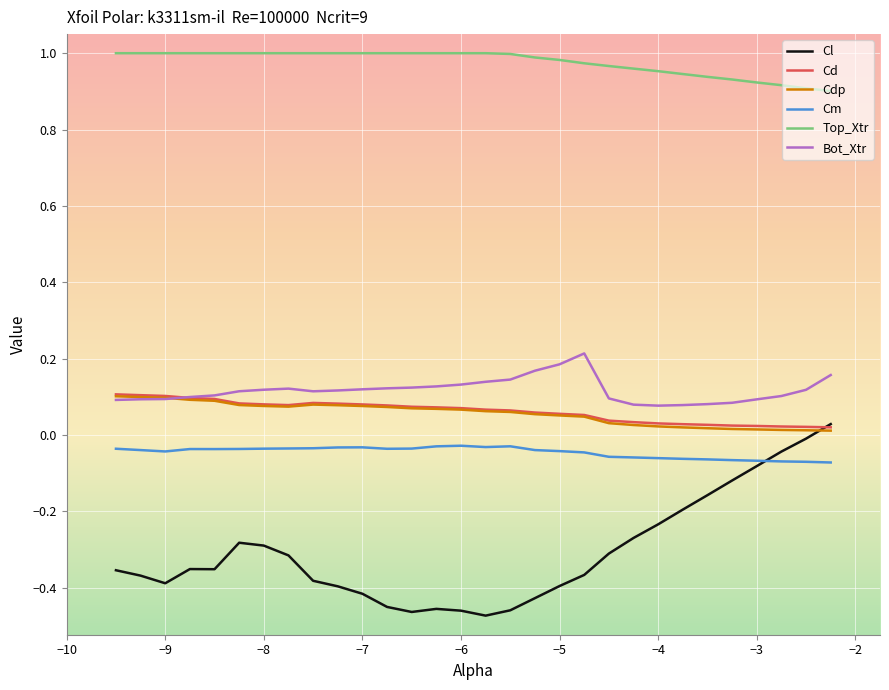

Which series has the largest range (max minus min)?

Cl